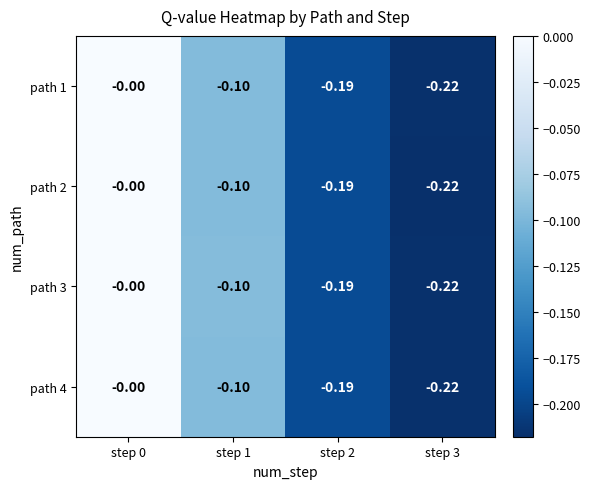

Is the value of path 3 at step 2 greater than the value of path 1 at step 1?

No